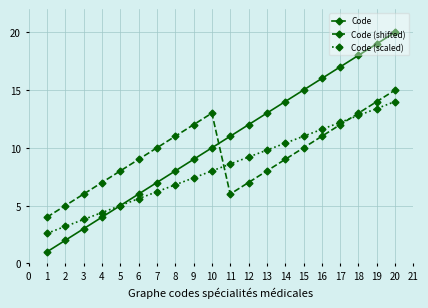

What is the maximum value for Code (scaled)?

14.0